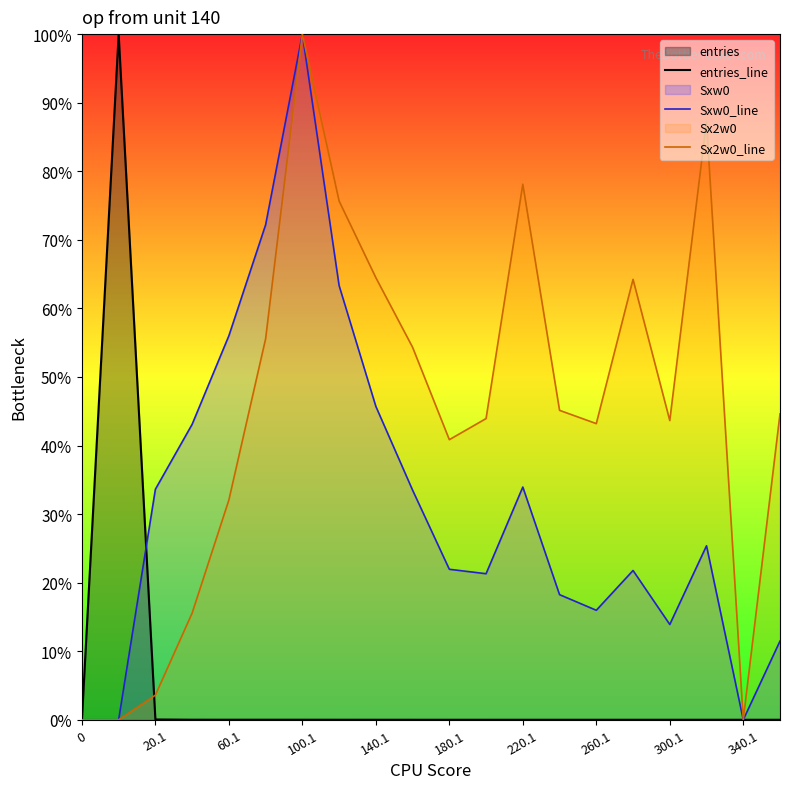

Reading right to left, transcribe all the data shown in this chart.

entries_line: 0.0	0.0	0.0	0.0	0.0	0.0	0.0	0.0	0.0	0.0	0.0	0.0	0.0	0.0	0.0	0.0	0.0	0.0	1.0	0.0
Sxw0_line: 0.1	0.0	0.3	0.1	0.2	0.2	0.2	0.3	0.2	0.2	0.3	0.5	0.6	1.0	0.7	0.6	0.4	0.3	0.0	0.0
Sx2w0_line: 0.4	0.0	0.9	0.4	0.6	0.4	0.5	0.8	0.4	0.4	0.5	0.6	0.8	1.0	0.6	0.3	0.2	0.0	0.0	0.0